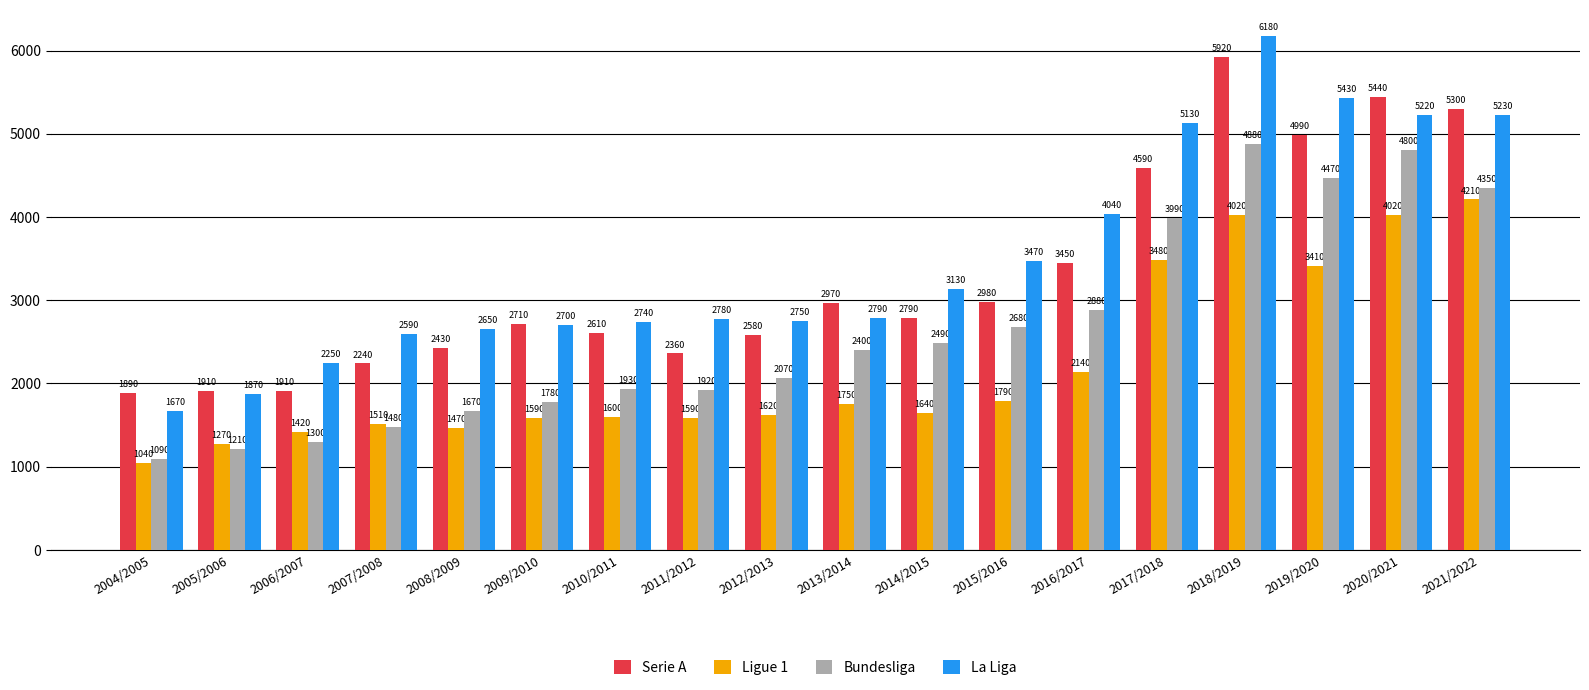

Is the value of Bundesliga at 2020/2021 greater than the value of Serie A at 2010/2011?

Yes